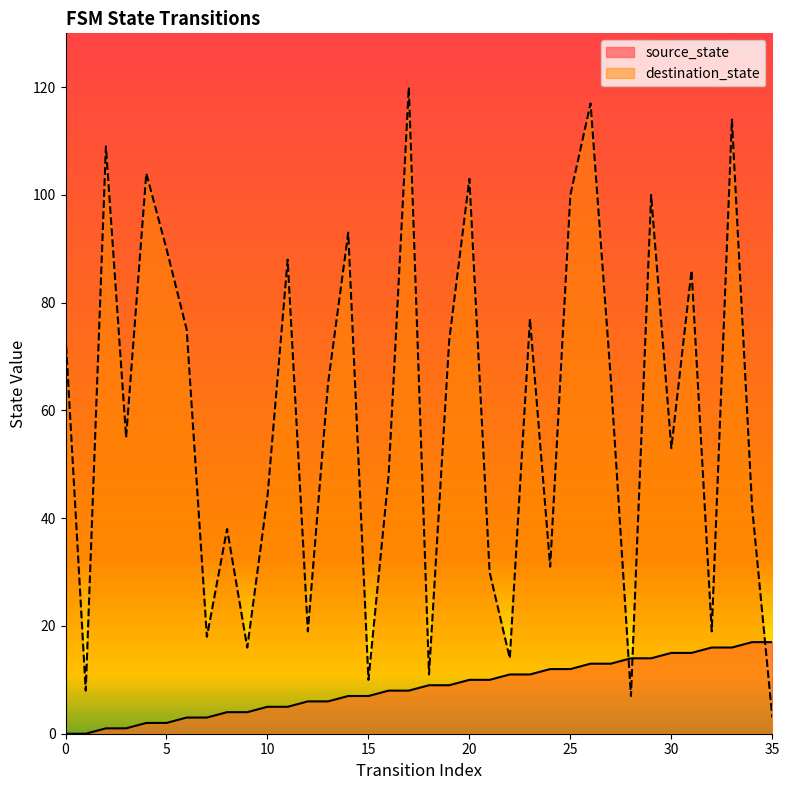

True or false: source_state has more than 0 interior local peaks.

False